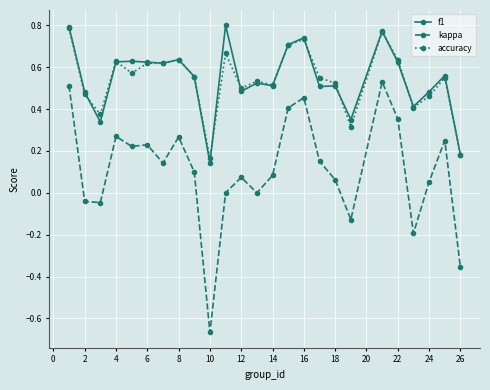

True or false: kappa has more than 2 points higher than both neighbors.

True